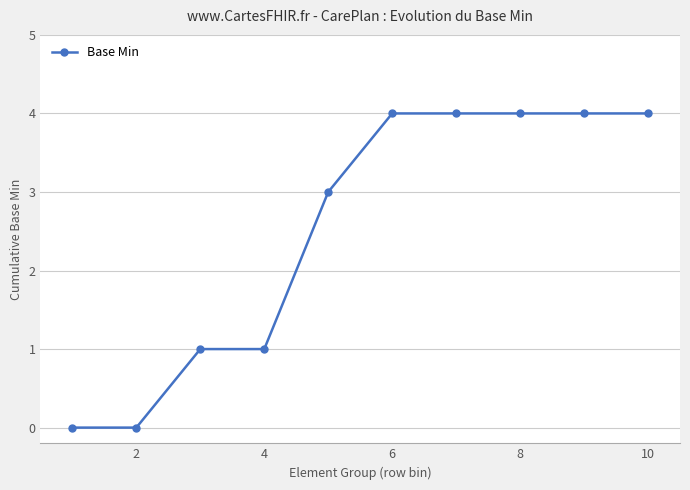

Reading right to left, extract all data points from this chart.

4	4	4	4	4	3	1	1	0	0